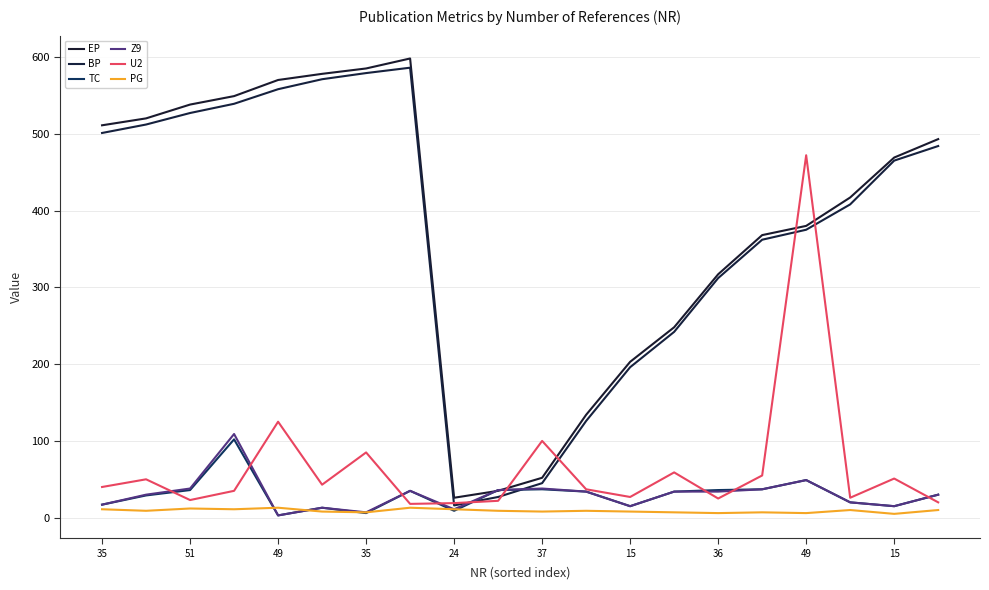

How many lines are shown in the chart?

6